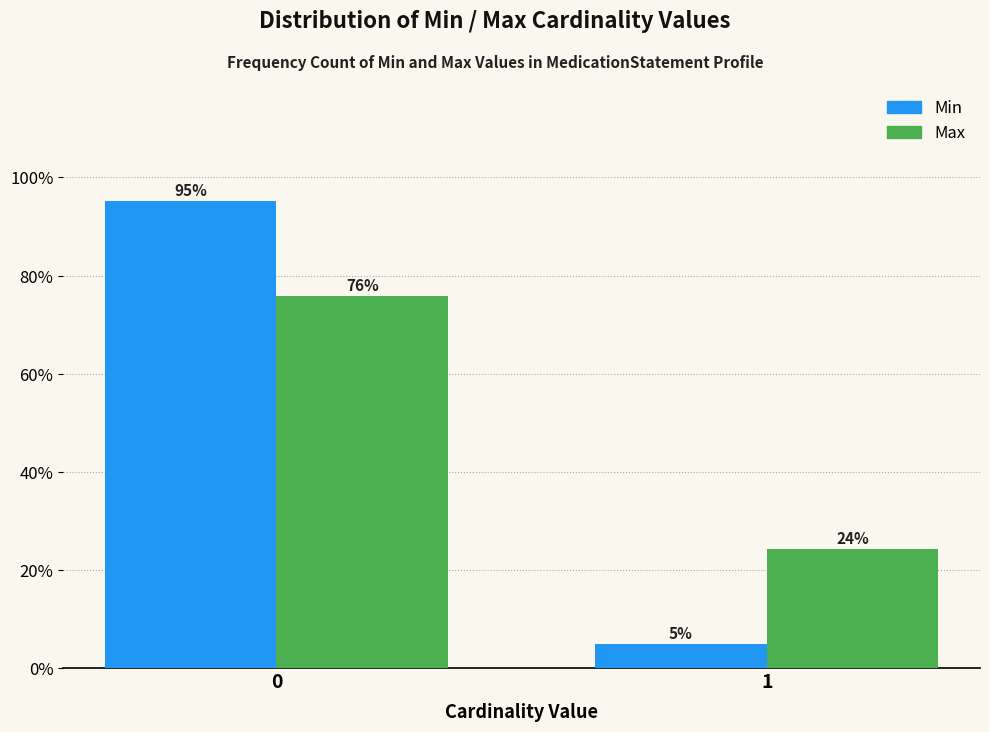

Between 0 and 1, which series saw the biggest shift?

Min